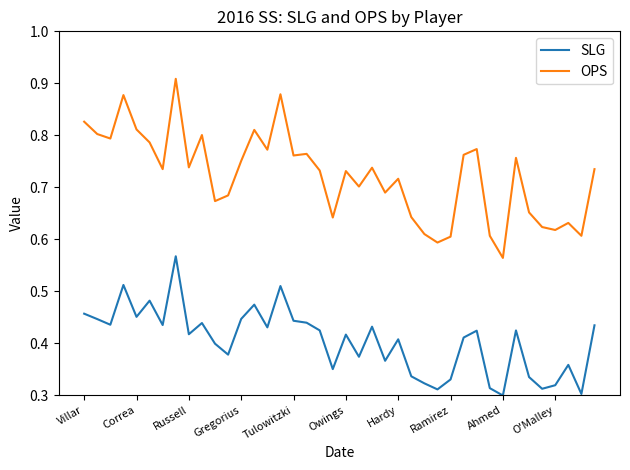

What is the sum of all SLG values?

16.2